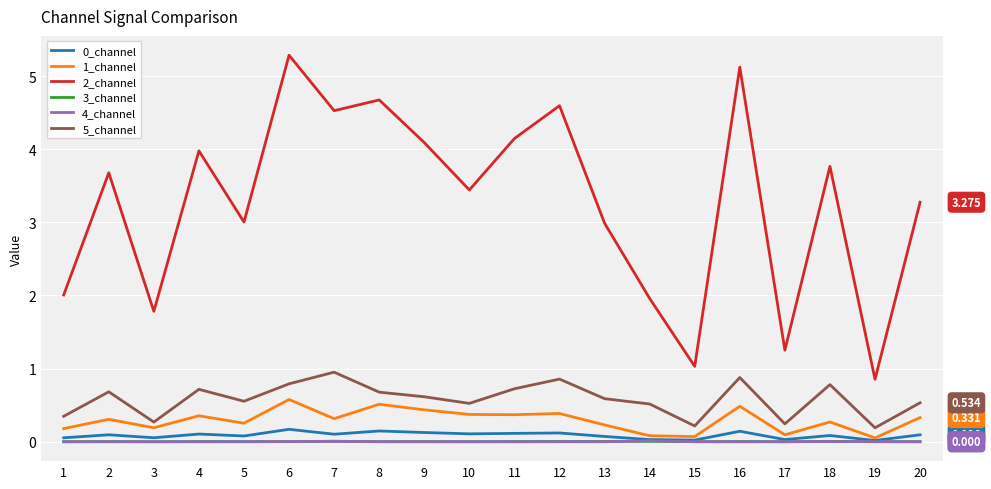

What is the approximate value of 0_channel at 20?

0.1